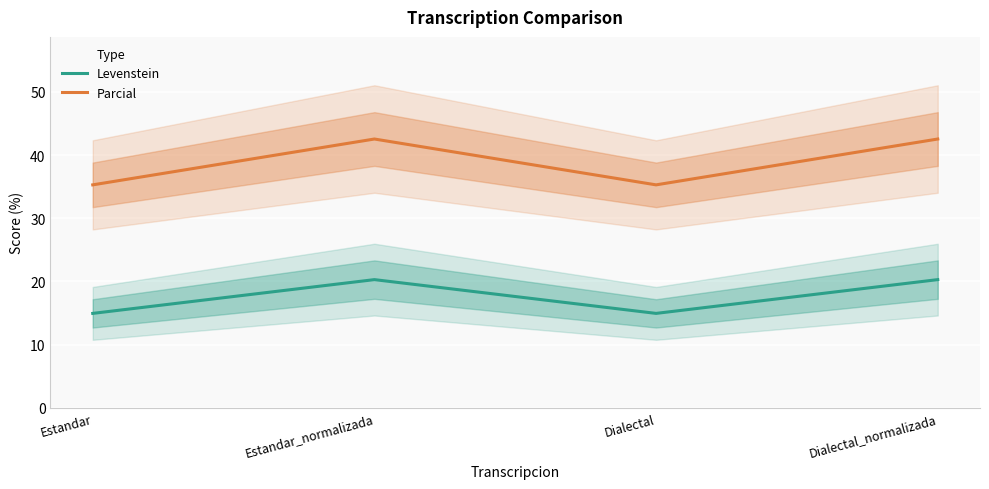

Where is the first local maximum for Levenstein?

Estandar_normalizada